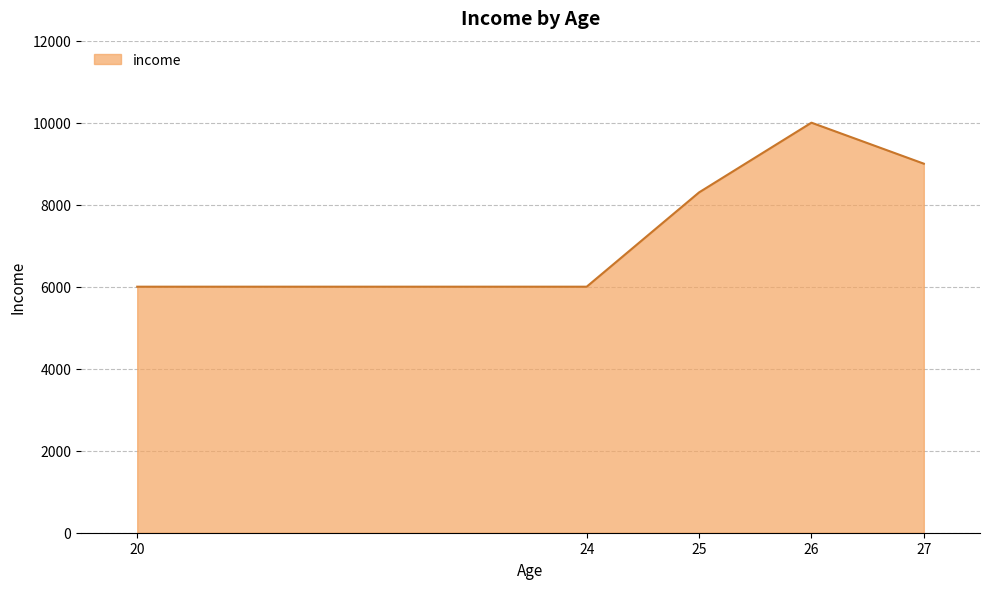

What is the greatest value displayed?

10000